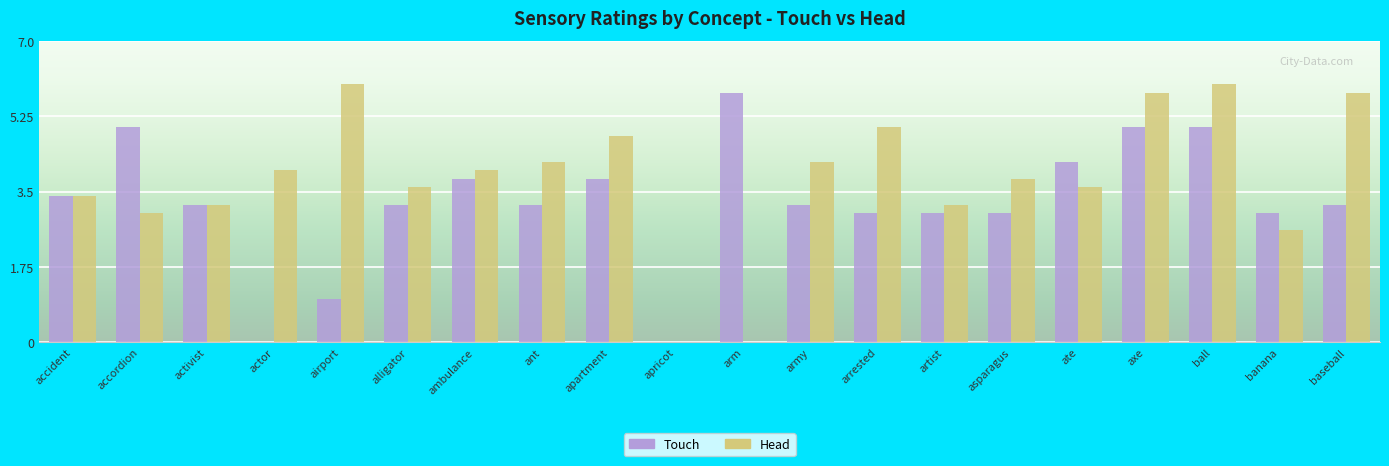

The Touch series shows 5.0 at ball. True or false?

True